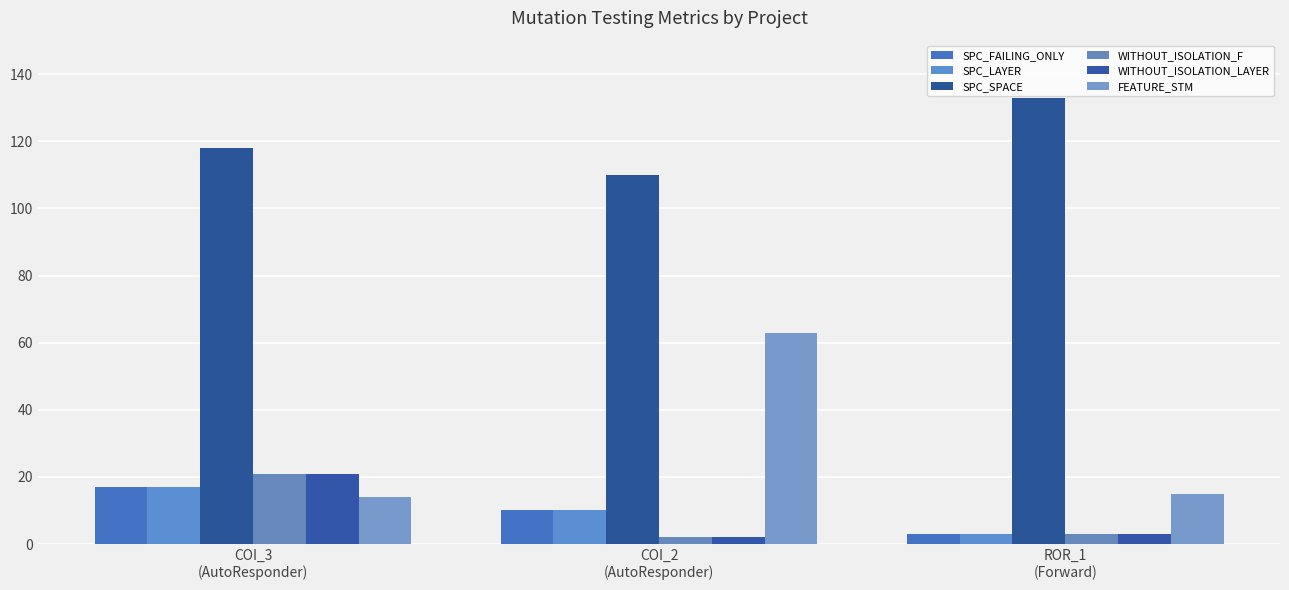

Count the SPC_FAILING_ONLY values in the range 3 to 17.

3